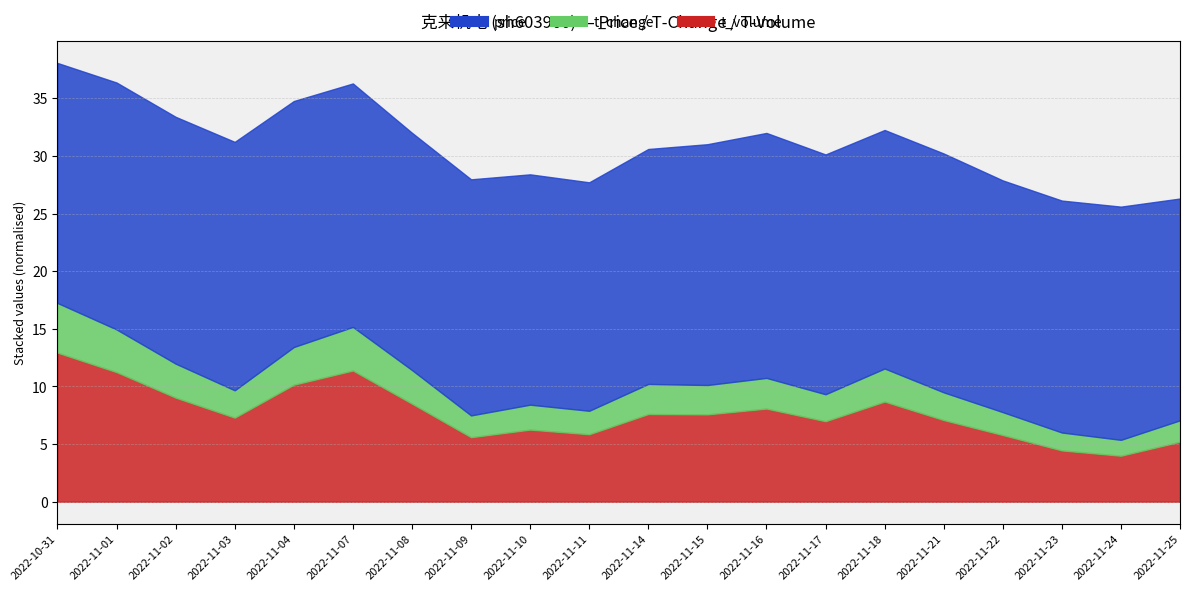

Where is the first local minimum for price?

2022-11-02